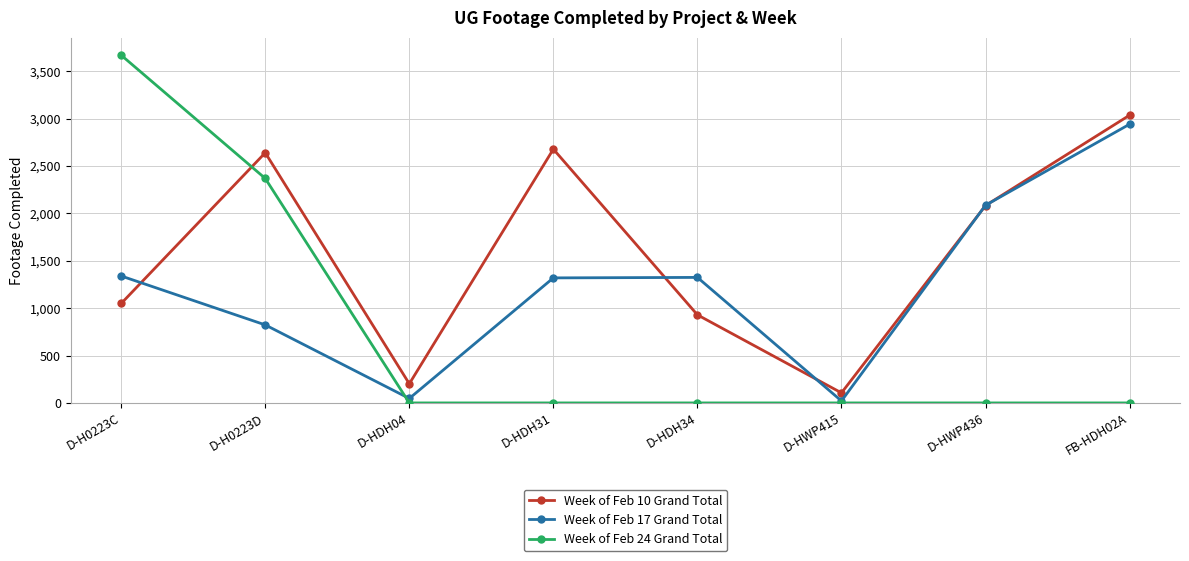

Which series has the largest total across all categories?

Week of Feb 10 Grand Total